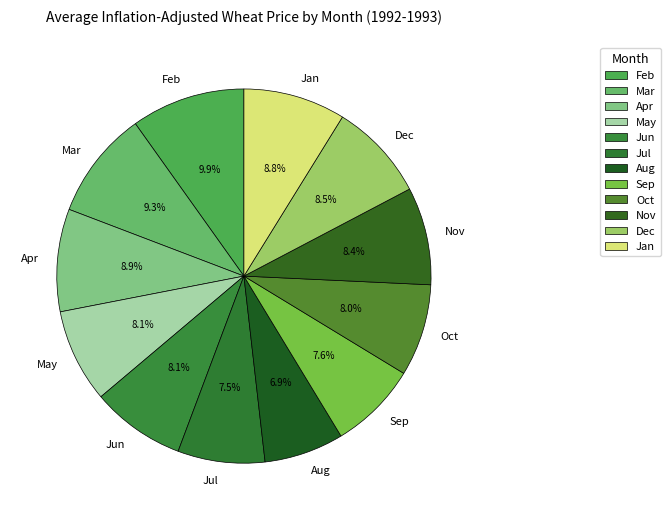

Is the sum of Nov and Feb greater than half?

No